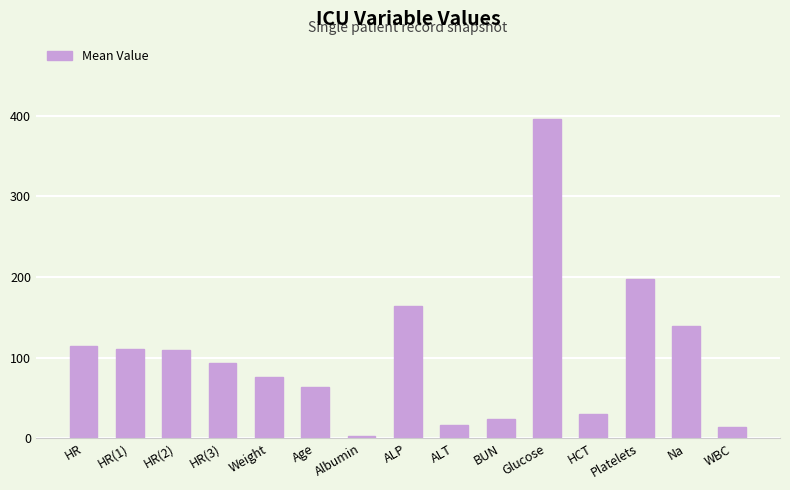

What is the label of the 10th bar from the left?

BUN